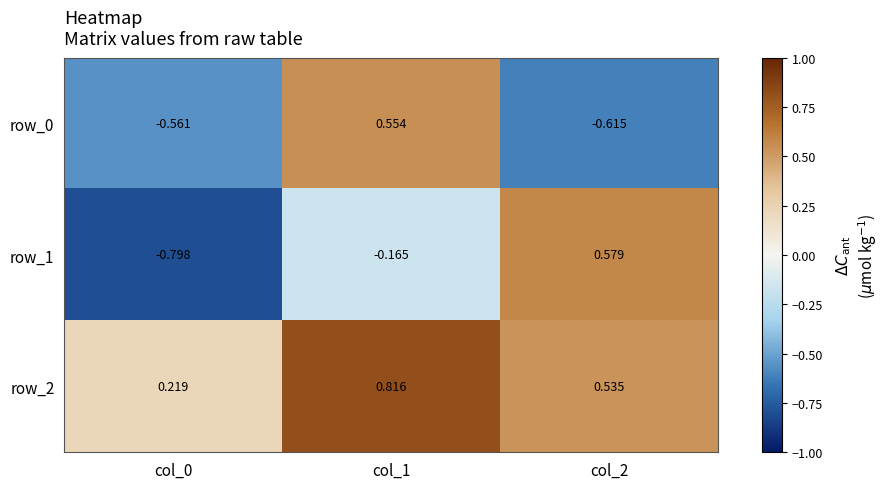

What is the total value across all series at col_1?

1.2